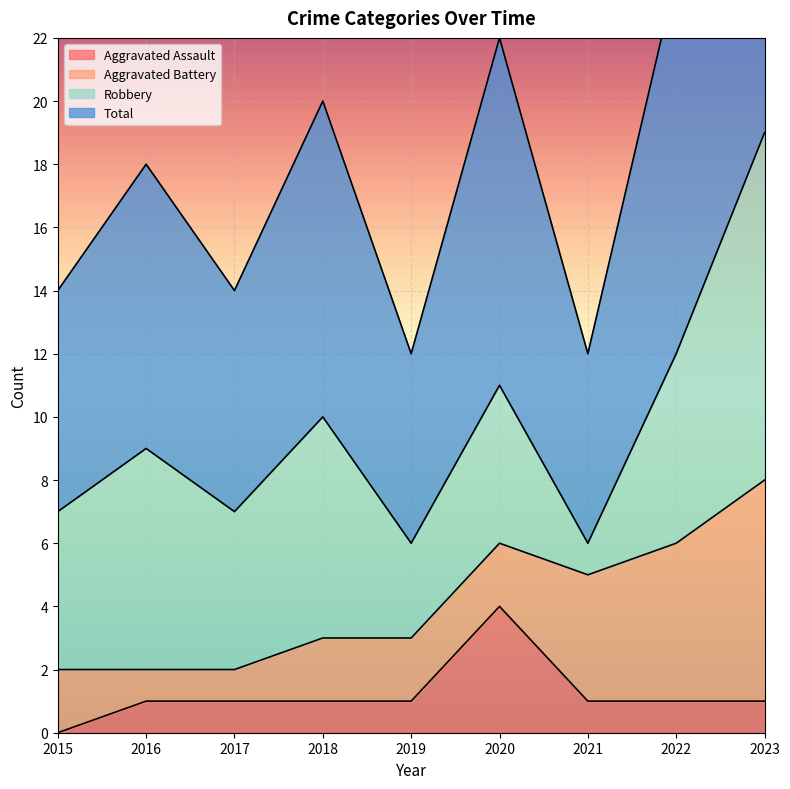

True or false: Aggravated Assault and Total cross at least once.

False